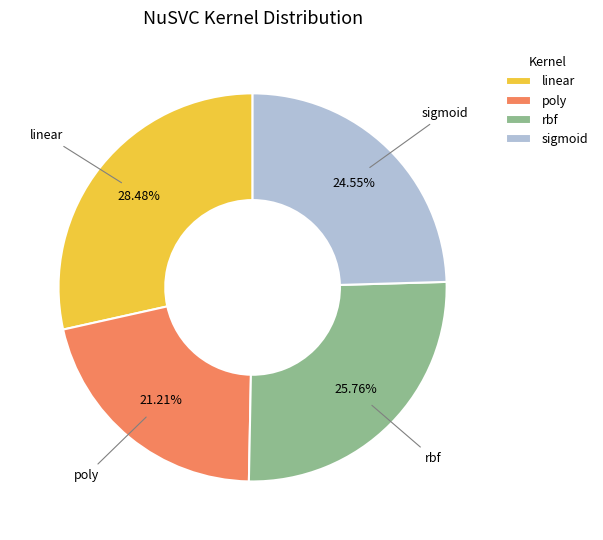

What is the smallest slice in the pie chart?

poly